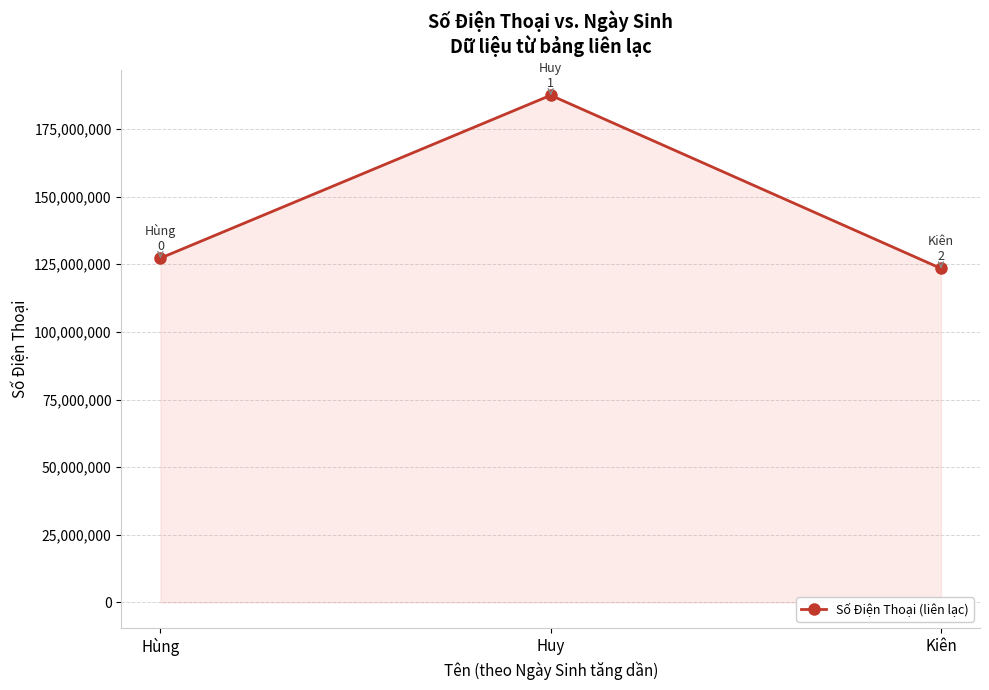

What is the value of the 3rd point from the left?

123456654